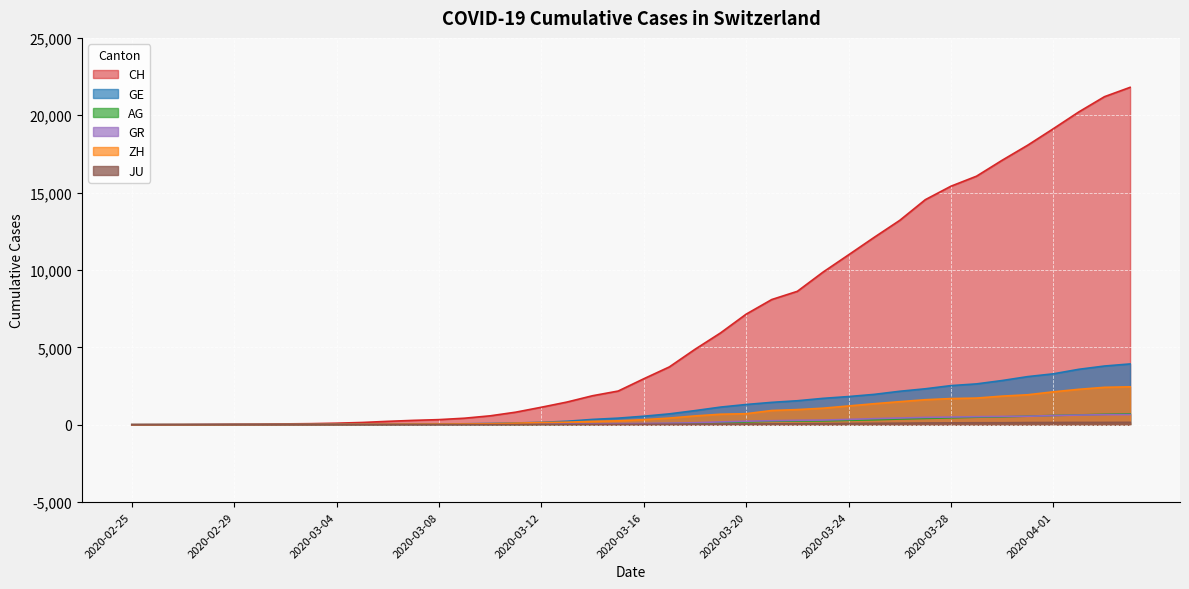

What are all the series names shown in the legend?

CH, GE, AG, GR, ZH, JU